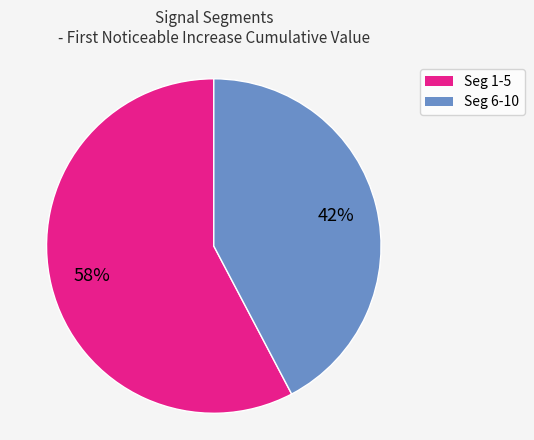

Is there any slice that represents more than half of the pie?

Yes